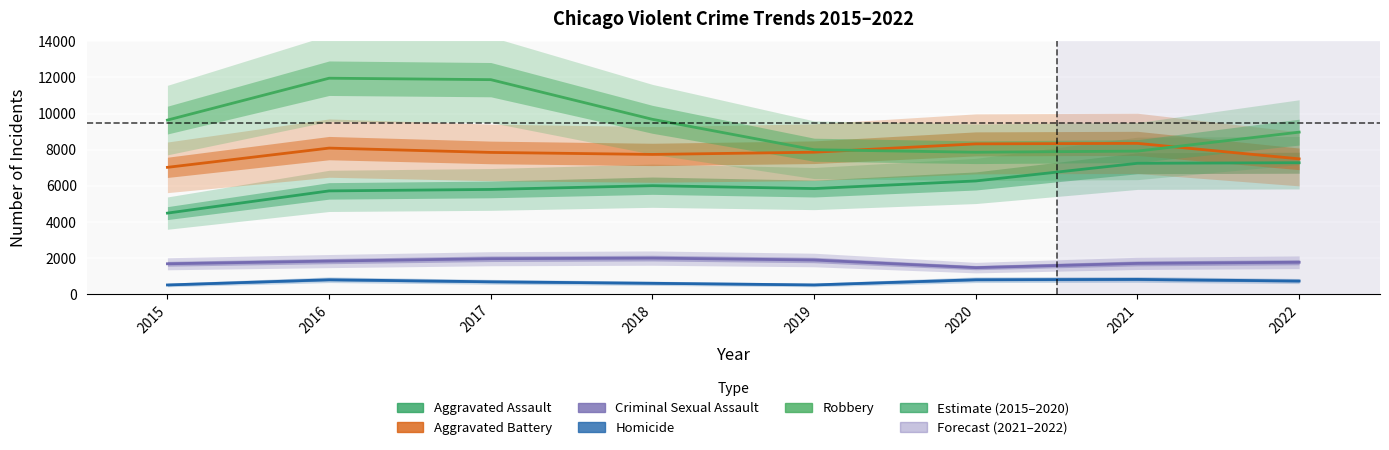

How many values in the Aggravated Battery series exceed 7857?

3